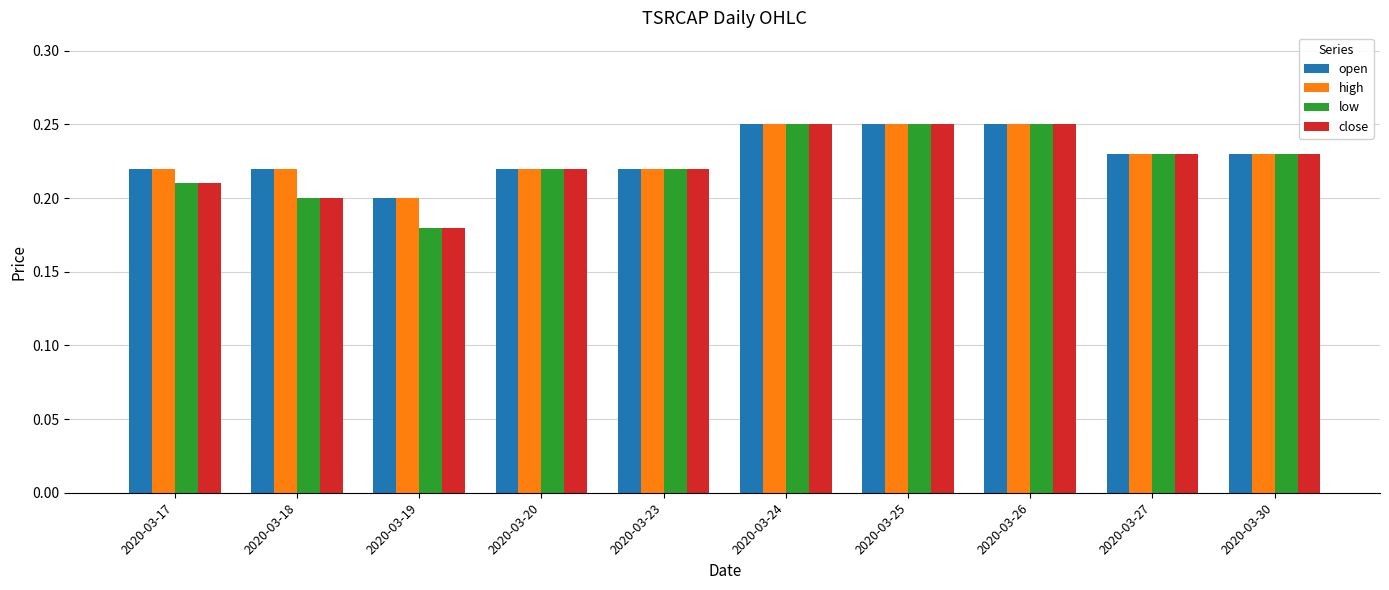

What is the total value across all series at 2020-03-30?

0.9